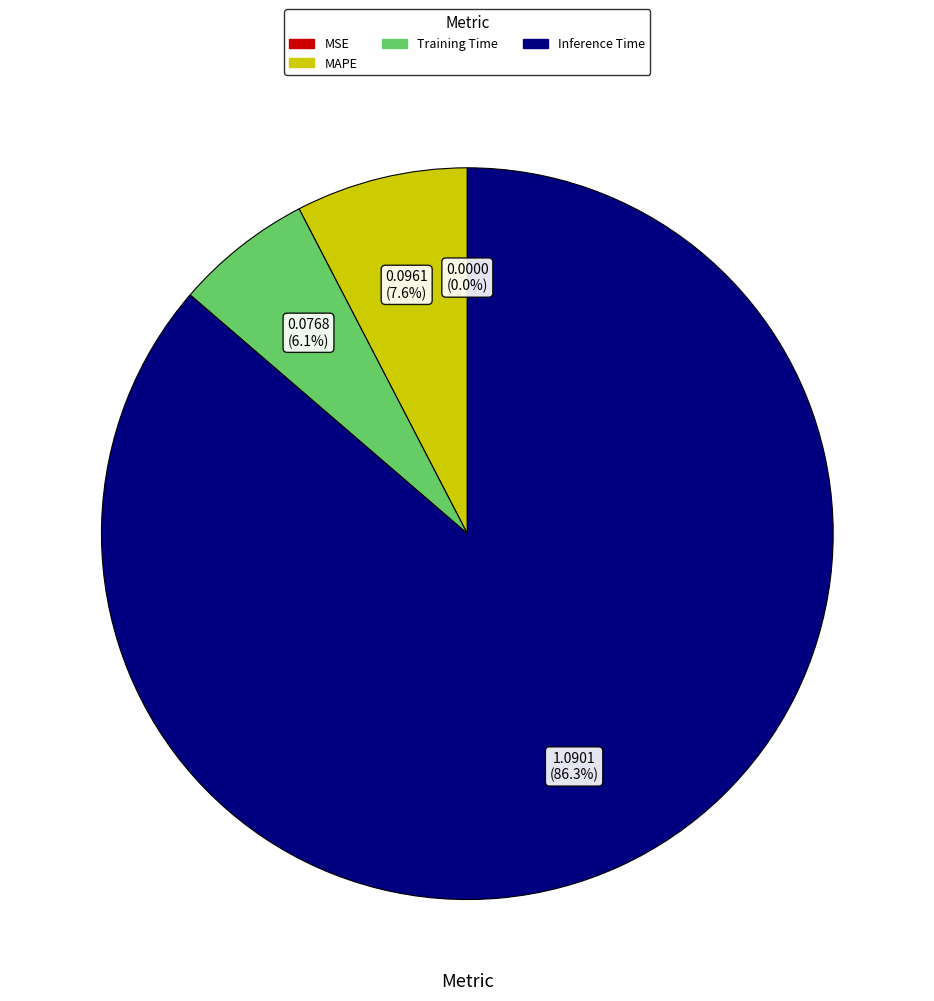

To the nearest percent, what is the difference between the largest and smallest slice percentages?

86%